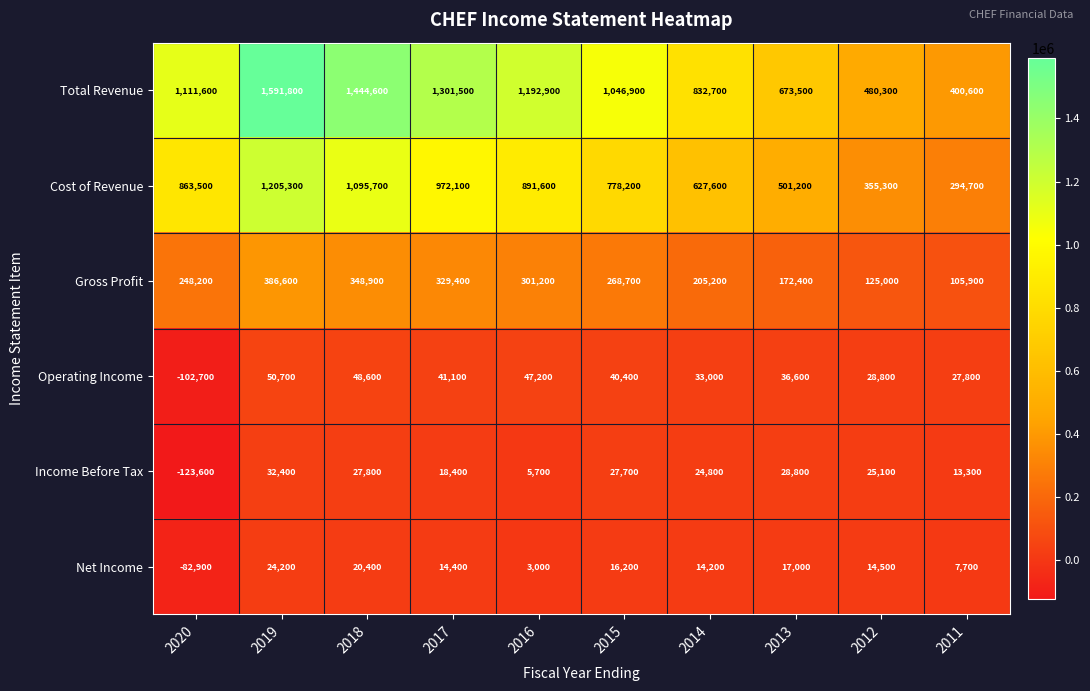

Between 2020 and 2012, which series saw the biggest shift?

Total Revenue